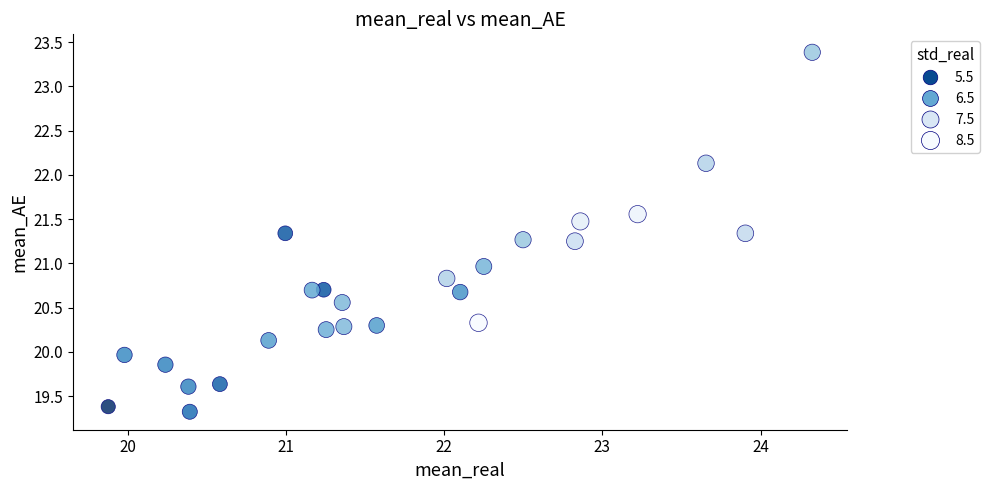

What is the range of Y values (max minus min)?

4.1